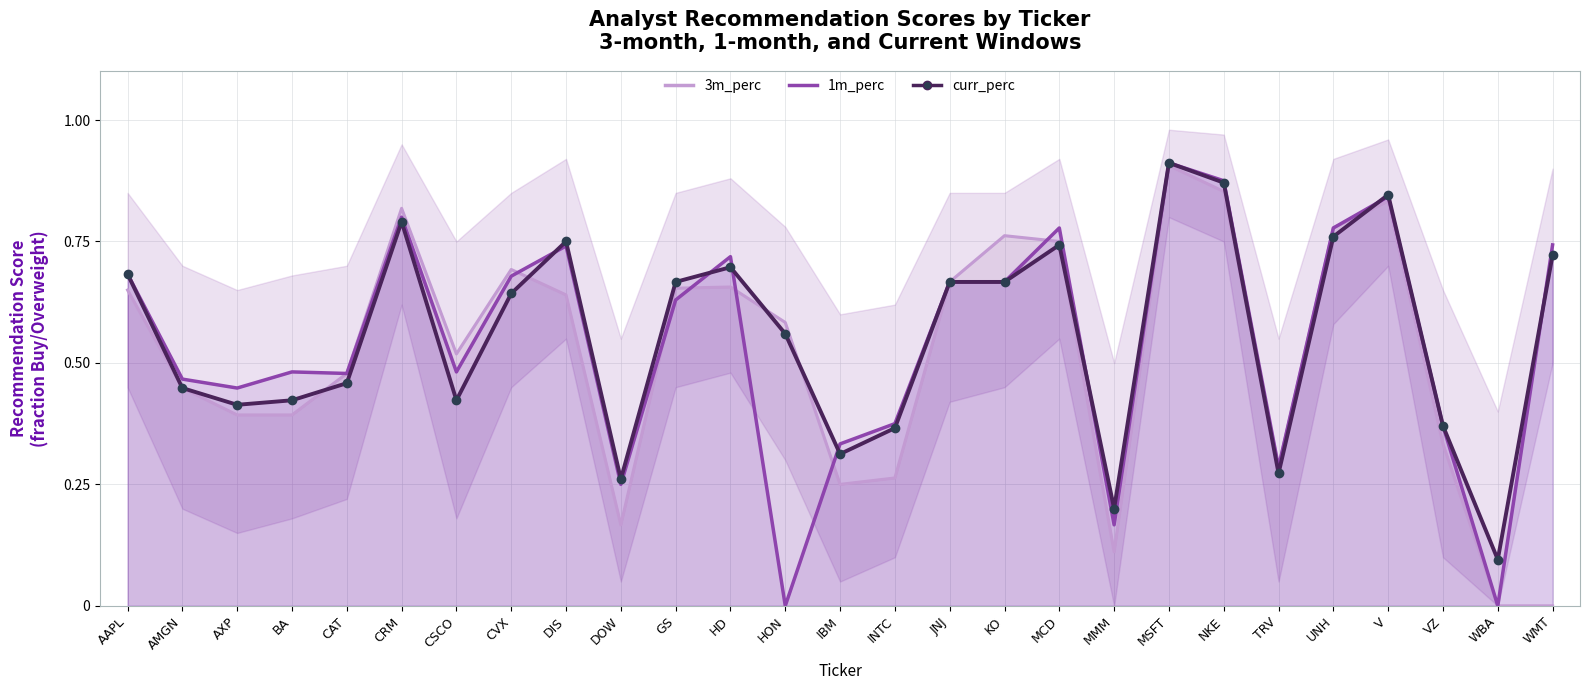

What is the greatest value displayed?

0.9